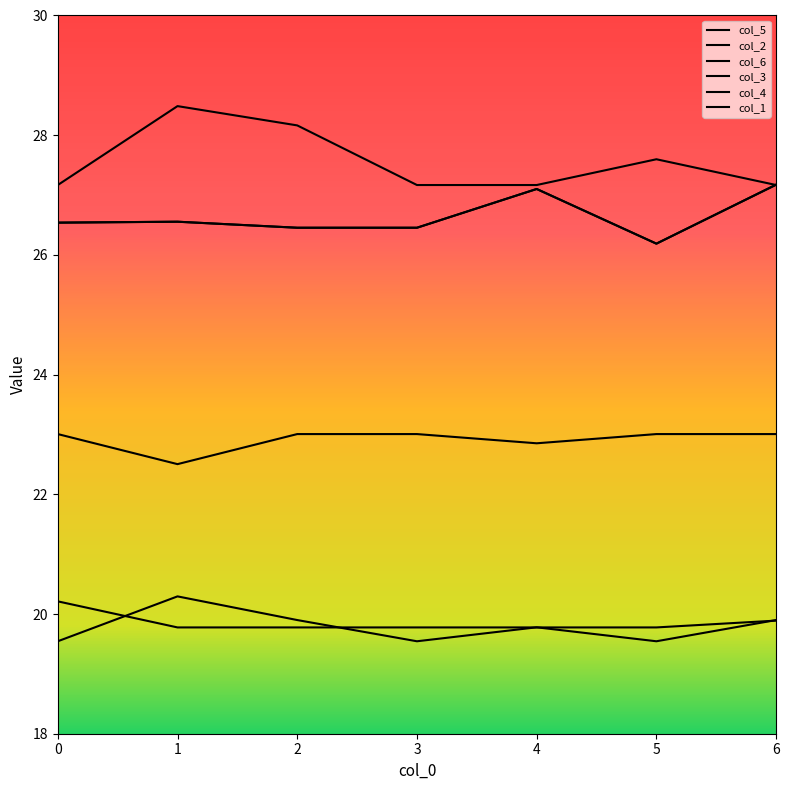

Reading left to right, transcribe all the data shown in this chart.

col_5: 0=26.5	1=26.6	2=26.5	3=26.5	4=27.1	5=26.2	6=27.2
col_2: 0=20.2	1=19.8	2=19.8	3=19.8	4=19.8	5=19.8	6=19.9
col_6: 0=27.2	1=28.5	2=28.2	3=27.2	4=27.2	5=27.6	6=27.2
col_3: 0=23.0	1=22.5	2=23.0	3=23.0	4=22.9	5=23.0	6=23.0
col_4: 0=26.5	1=26.6	2=26.5	3=26.5	4=27.1	5=26.2	6=27.2
col_1: 0=19.5	1=20.3	2=19.9	3=19.5	4=19.8	5=19.5	6=19.9